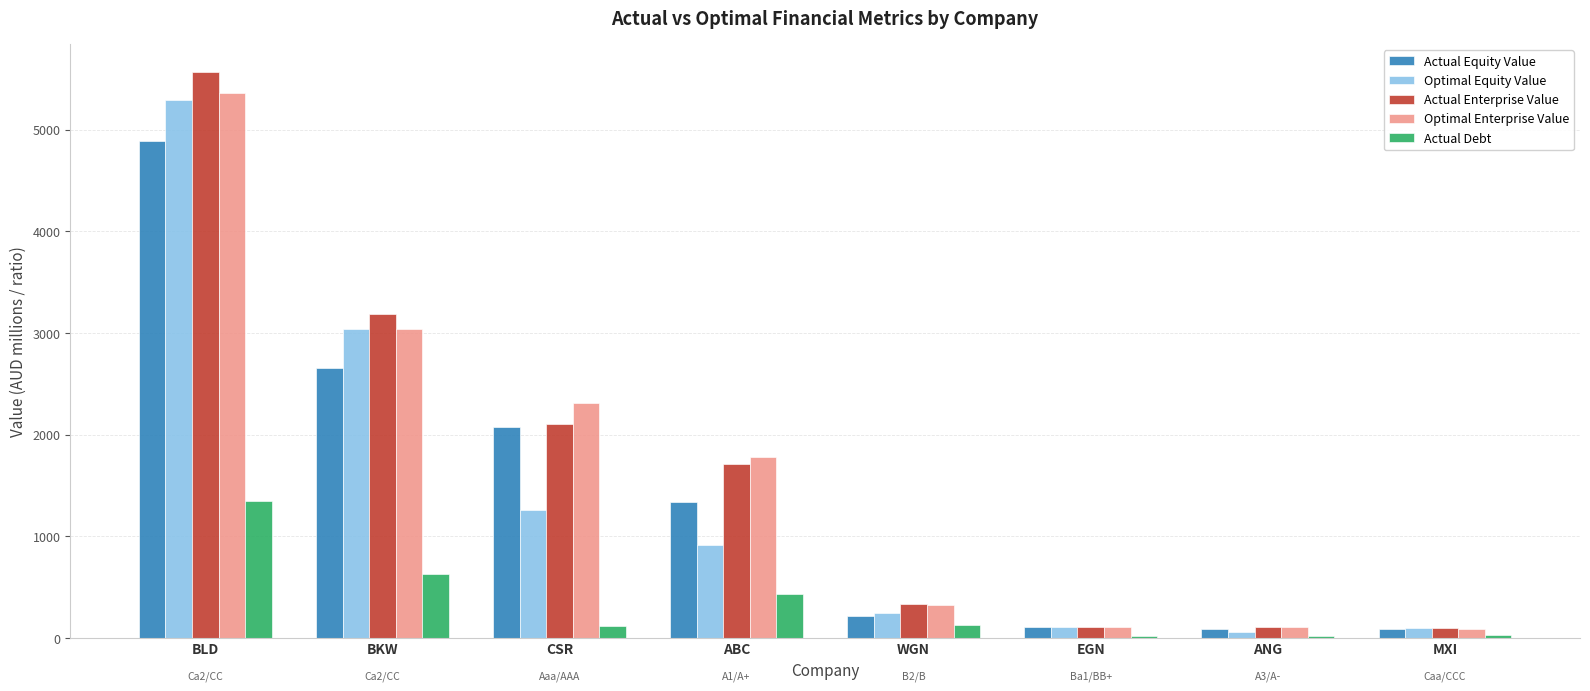

How many values in the Actual Debt series exceed 129?

4